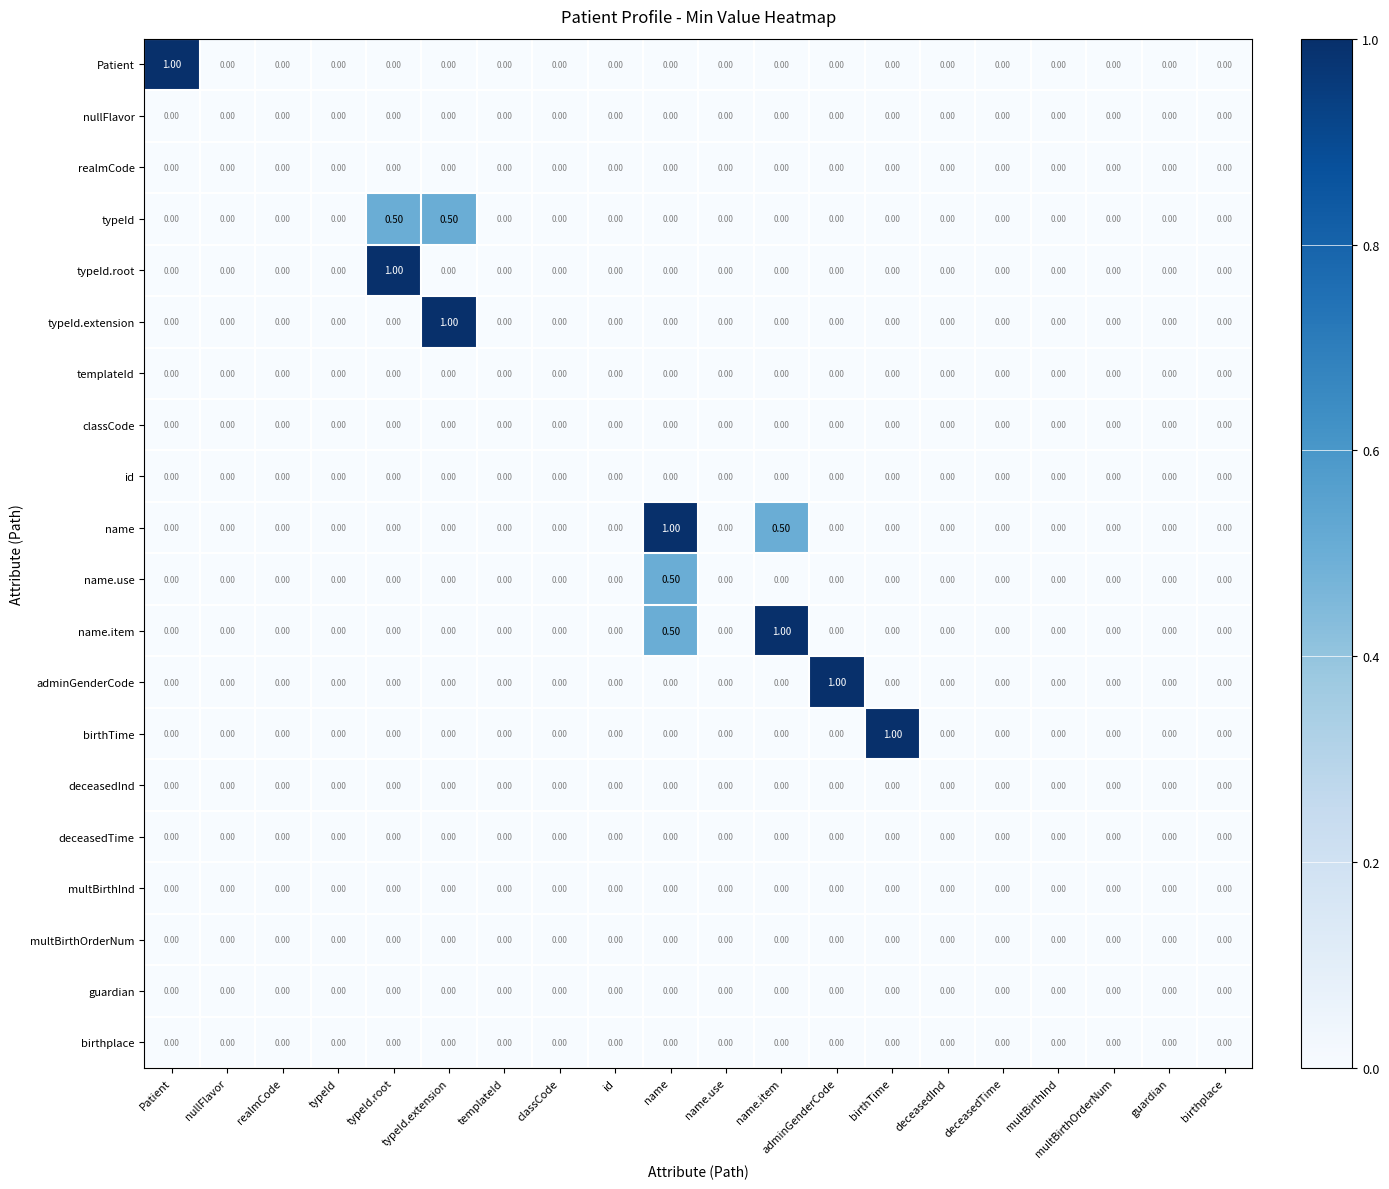

At which label does adminGenderCode reach its peak?

adminGenderCode